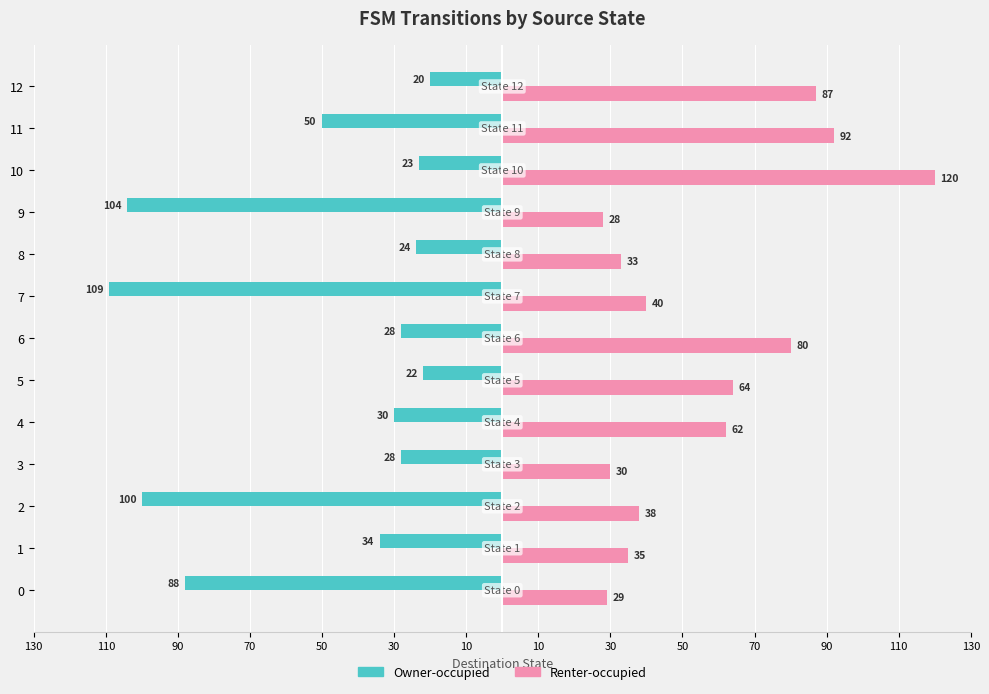

What are all the series names shown in the legend?

Owner-occupied, Renter-occupied